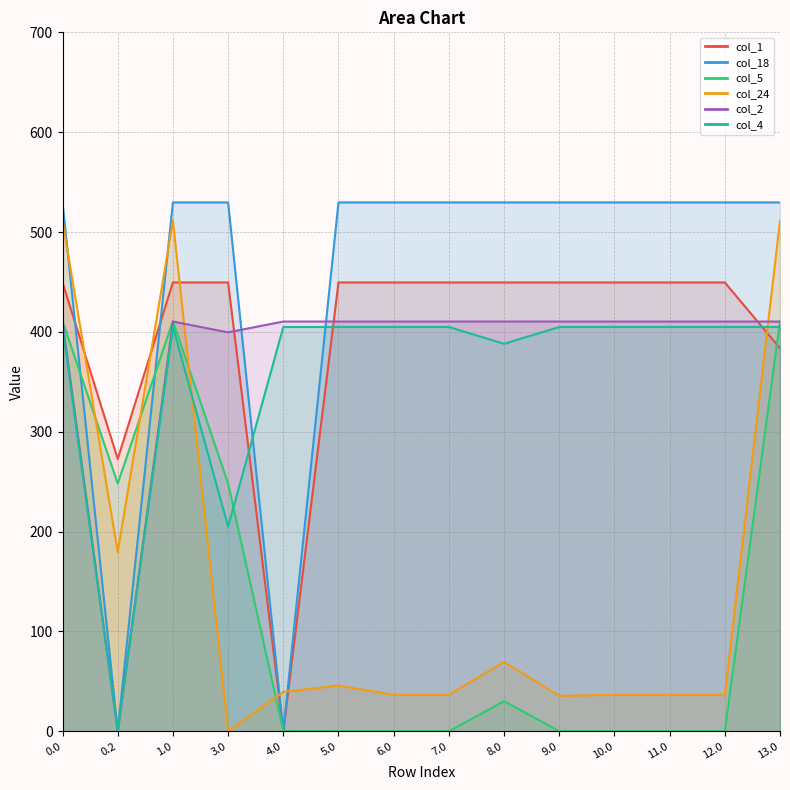

How many categories are shown in the chart?

14